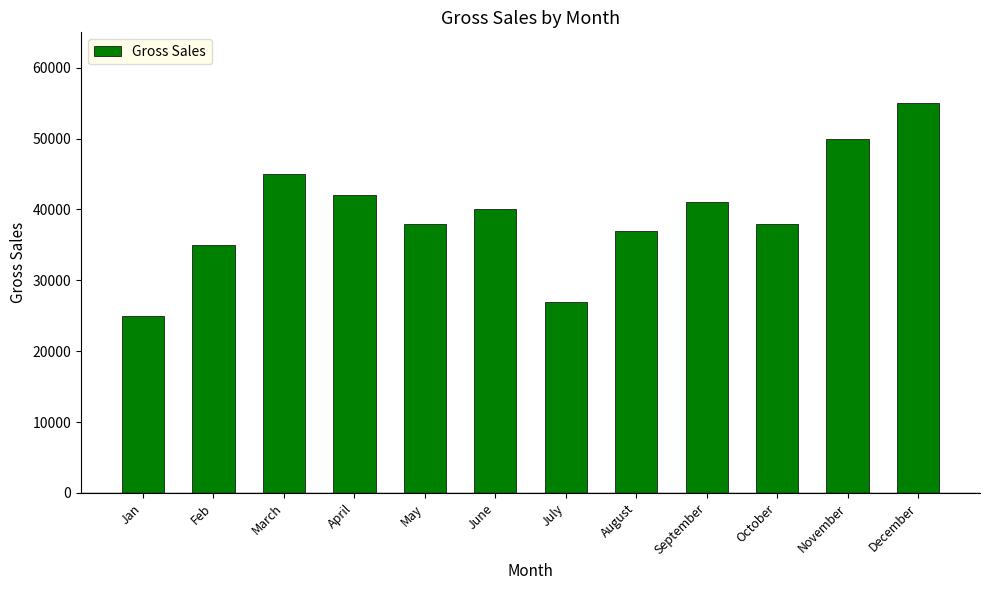

The value at May is 38000. True or false?

True